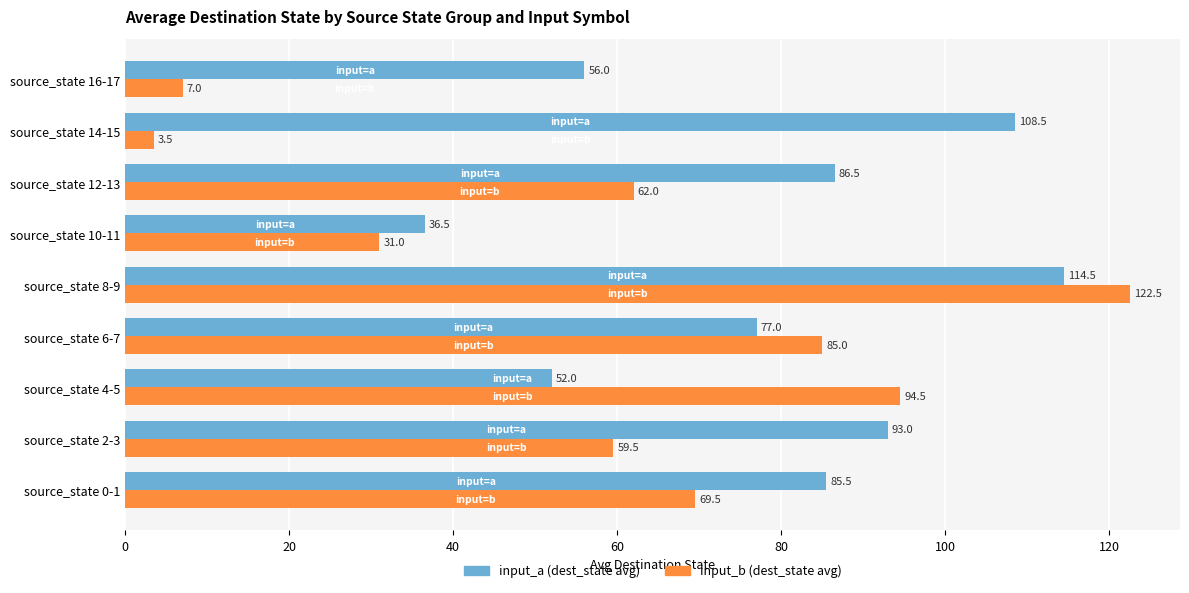

At how many categories does at least one series exceed 113?

1